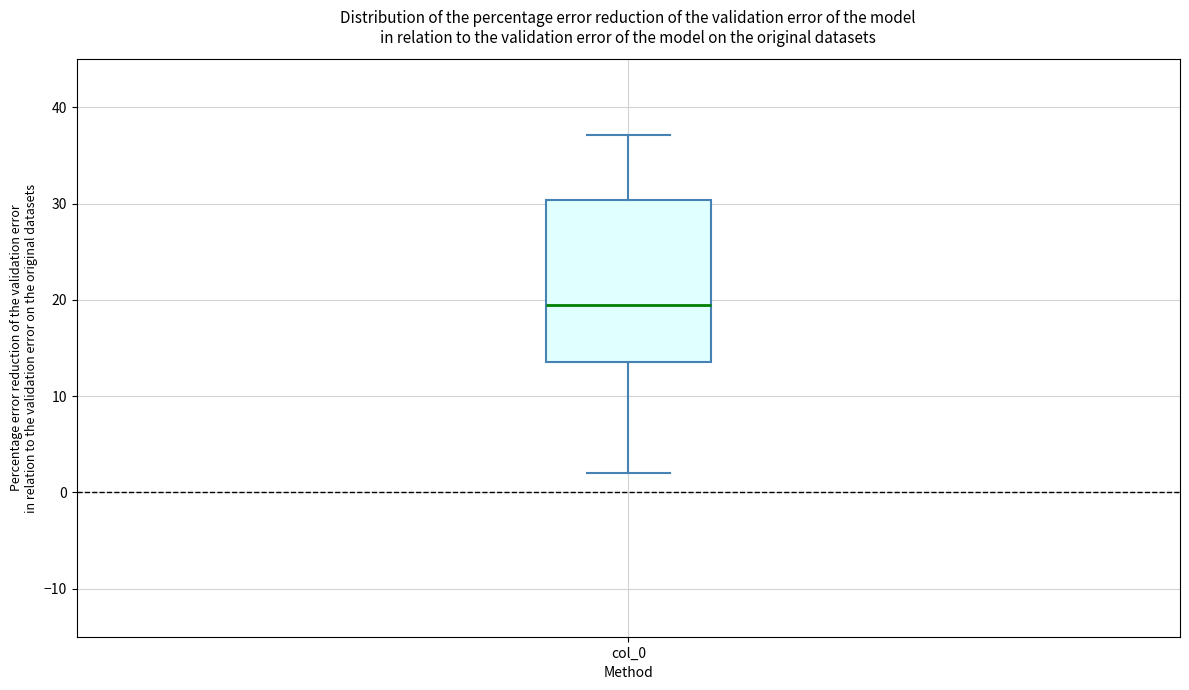

Transcribe this box plot: give where the median line is, the range the box spans, and where the two whiskers end, as read against the y-axis. The values are not printed on the chart, so give them approximately, as read against the axis.

median 20, box 14 to 30, whiskers 2 to 37